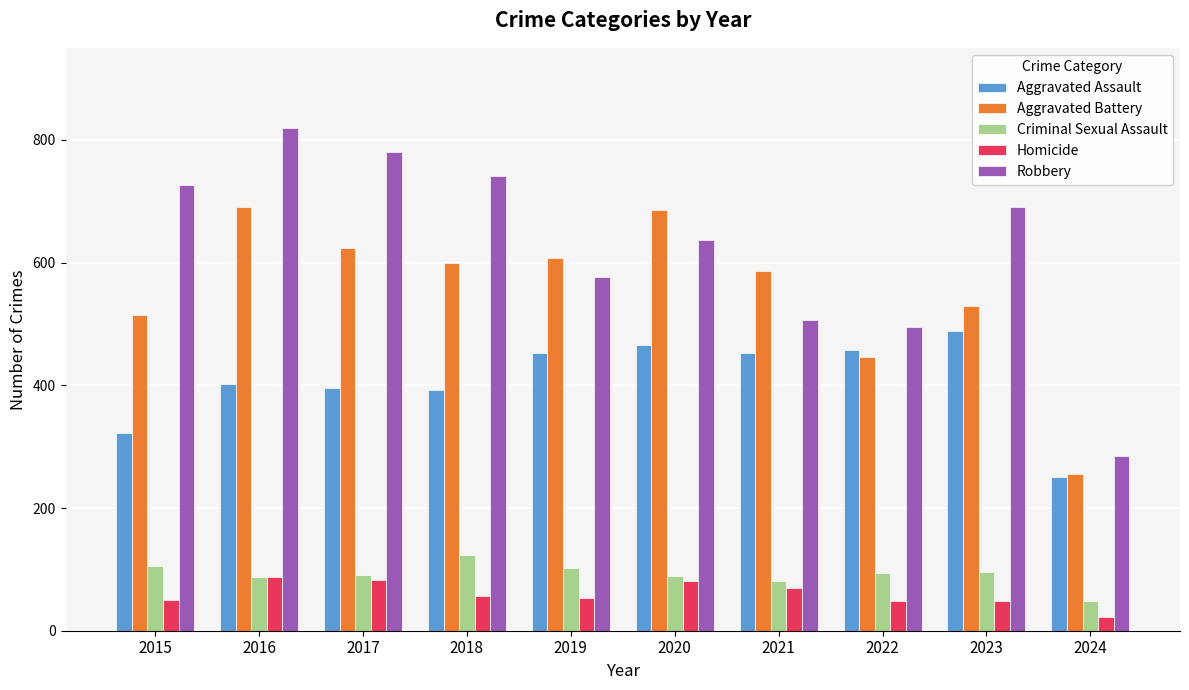

How many values in the Aggravated Assault series are below 452?

5